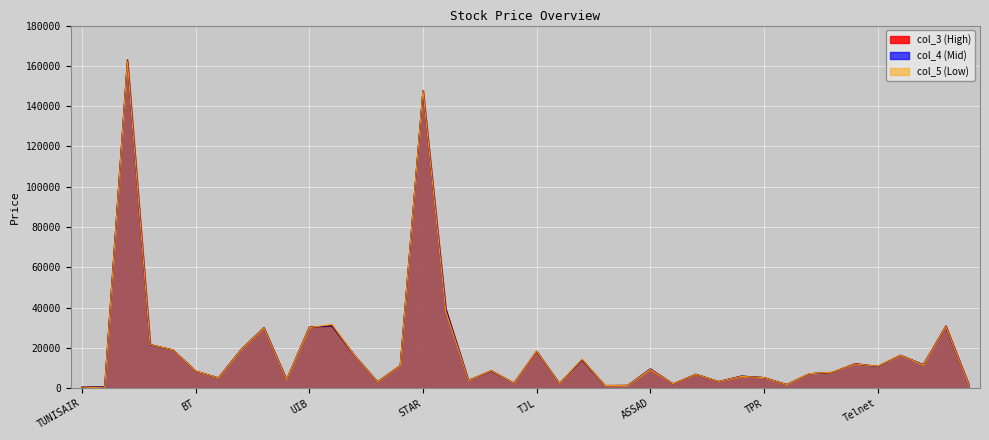

Between SIMPAR and ESSOUKNA, which is larger?

SIMPAR